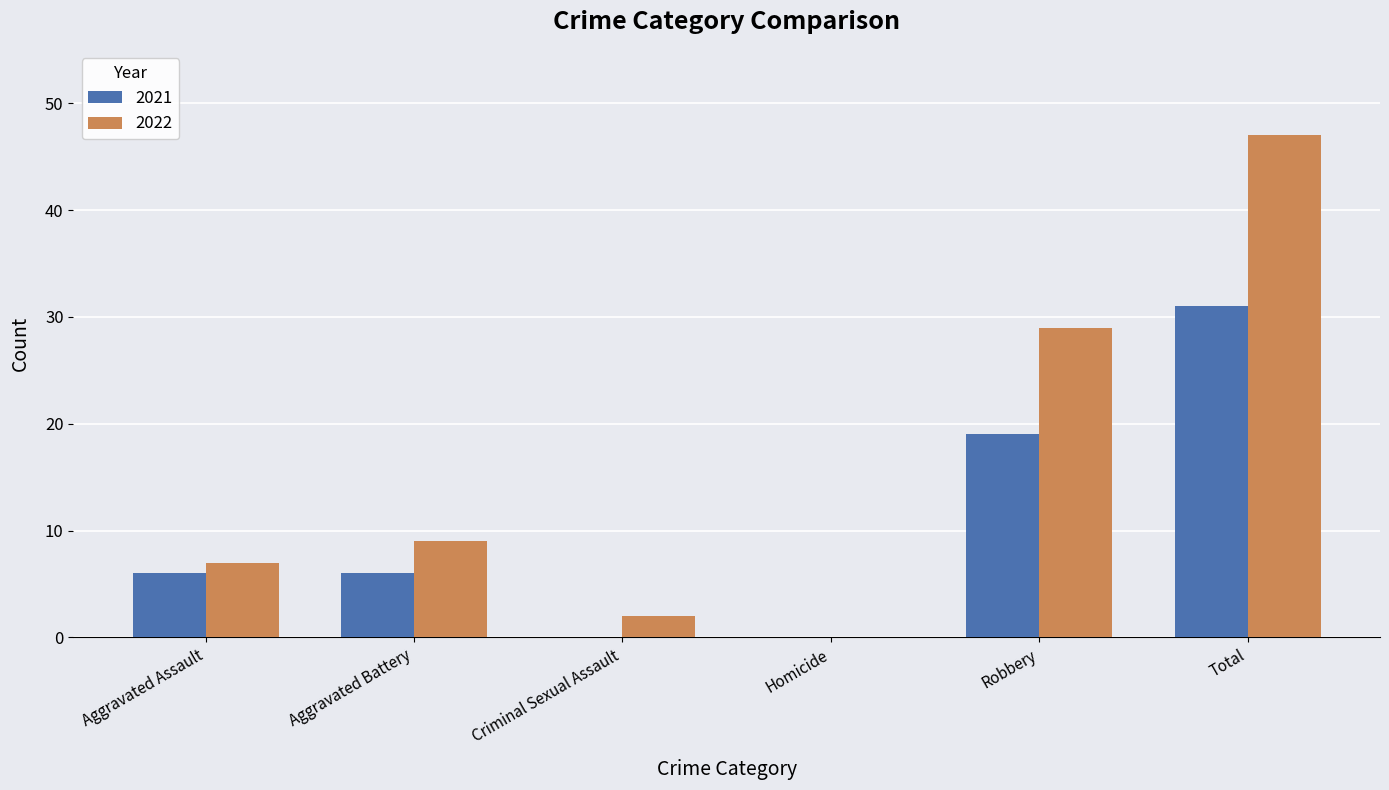

Is the value of 2022 at Aggravated Battery greater than the value of 2021 at Total?

No